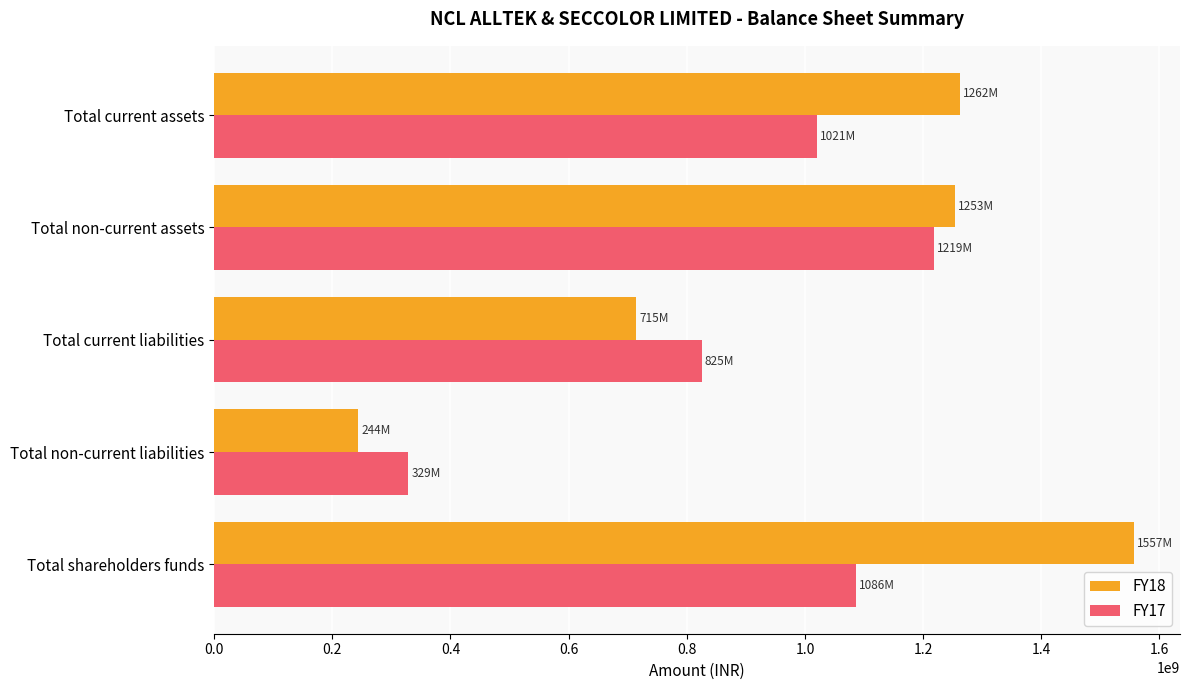

Read the FY17 value at Total shareholders funds.

1085618680